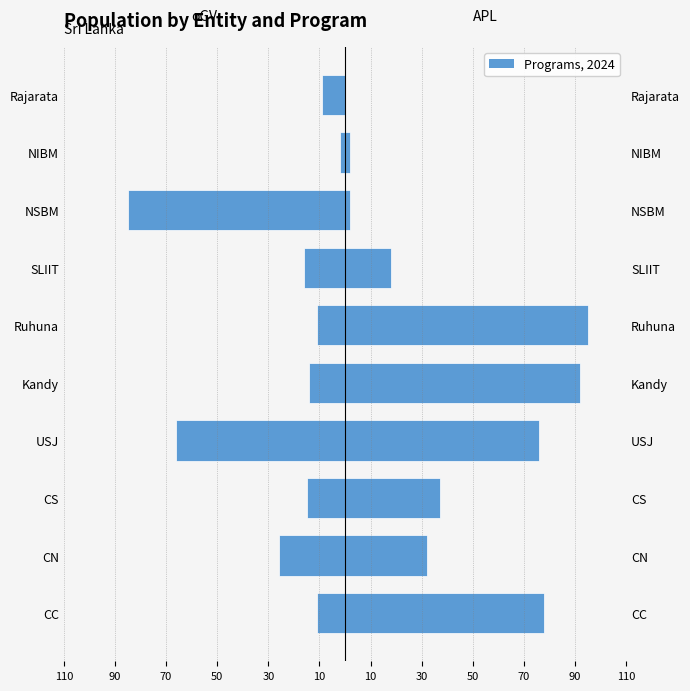

True or false: APL has a value of 58 at CS.

False